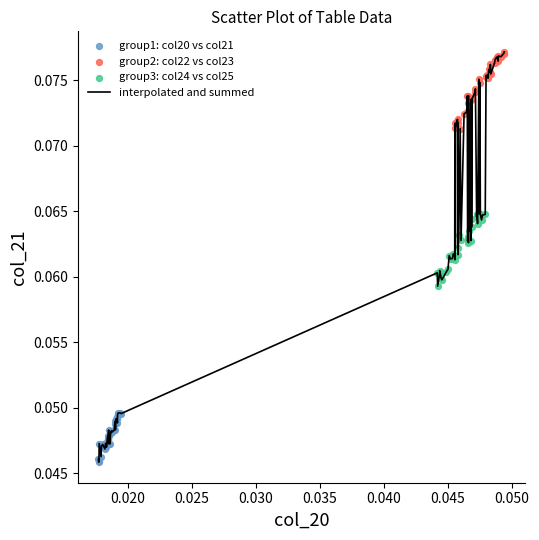

Is this an area chart (filled region under the line)?

No